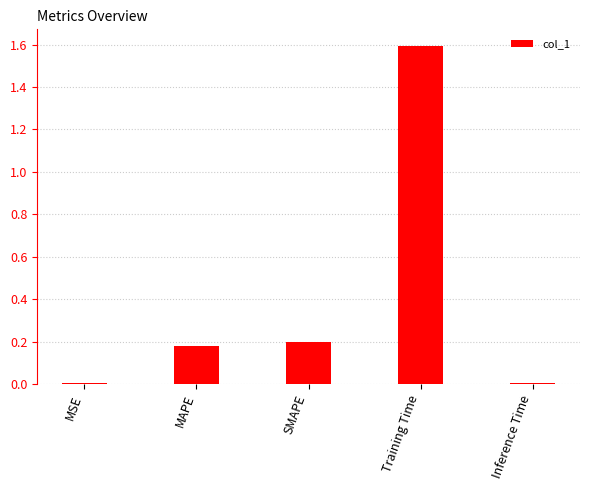

What is the average value?

0.4